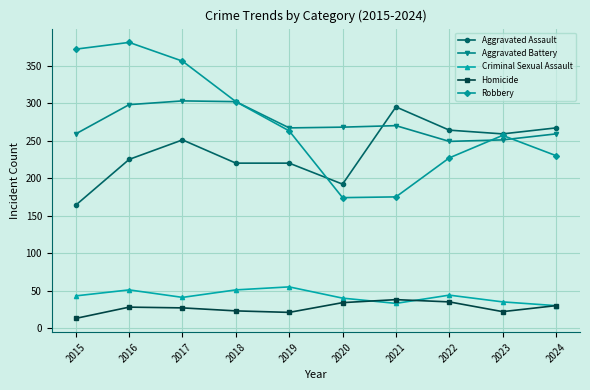

What is the lowest value of the Criminal Sexual Assault series?

30